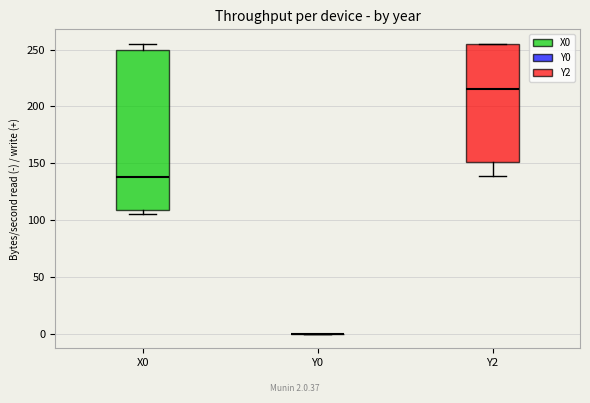

Reading left to right, transcribe this box plot: for each box, give where its median line is, the range the box spans, and where its two whiskers end, as read against the y-axis. The values are not printed on the chart, so give them approximately, as read against the axis.

X0: median 140, box 110 to 250, whiskers 105 to 255
Y0: box collapsed to a line at 0, whiskers 0 to 0
Y2: median 215, box 150 to 255, whiskers 140 to 255